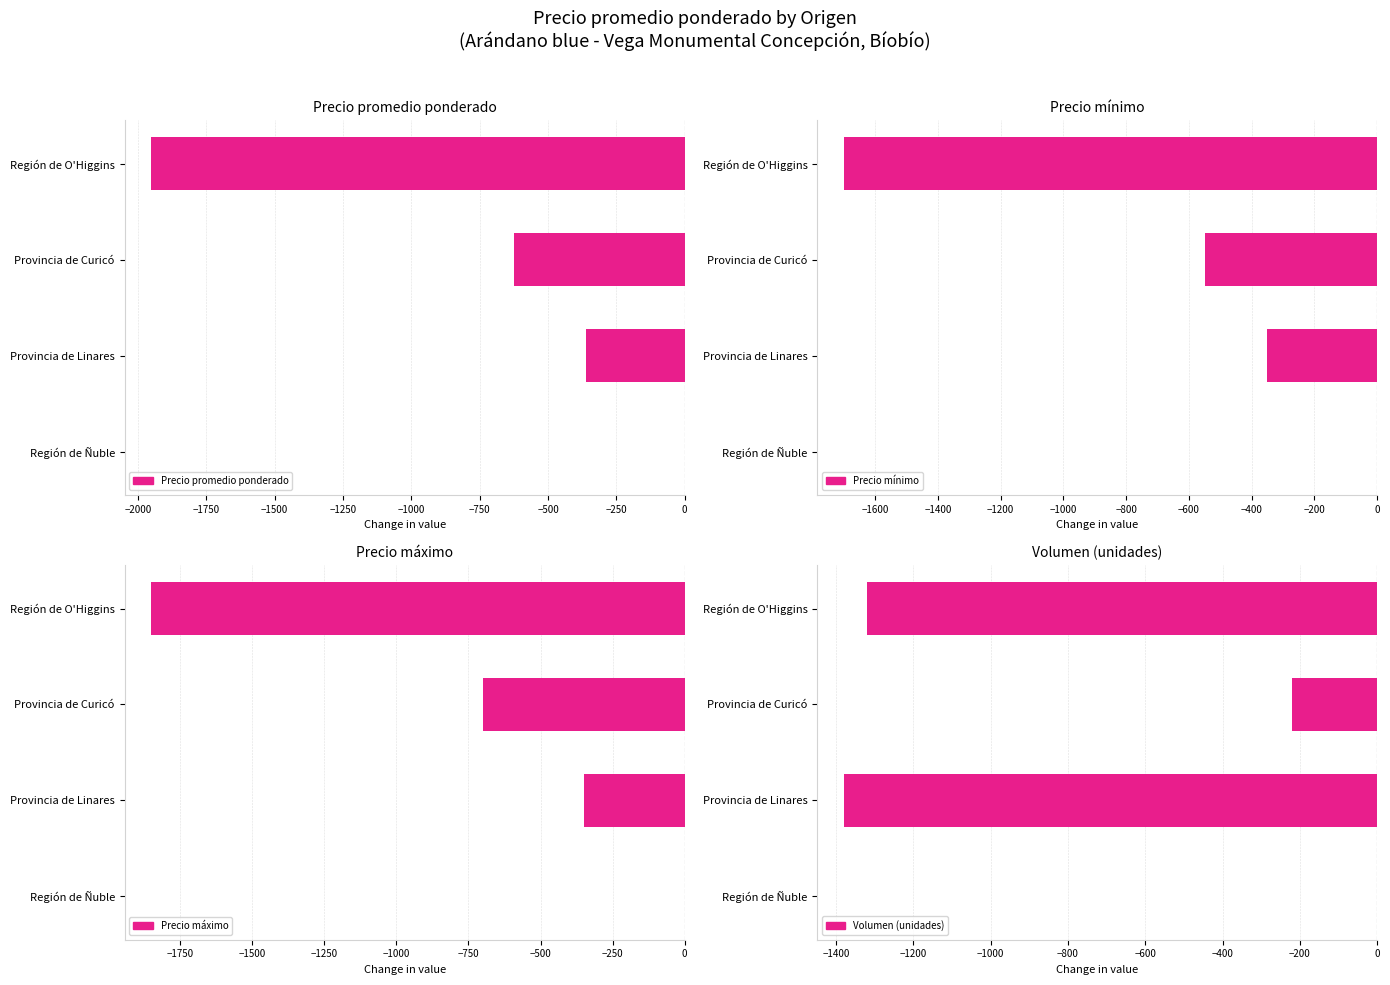

What is the difference between the maximum and minimum values in the Volumen (unidades) series?

1380